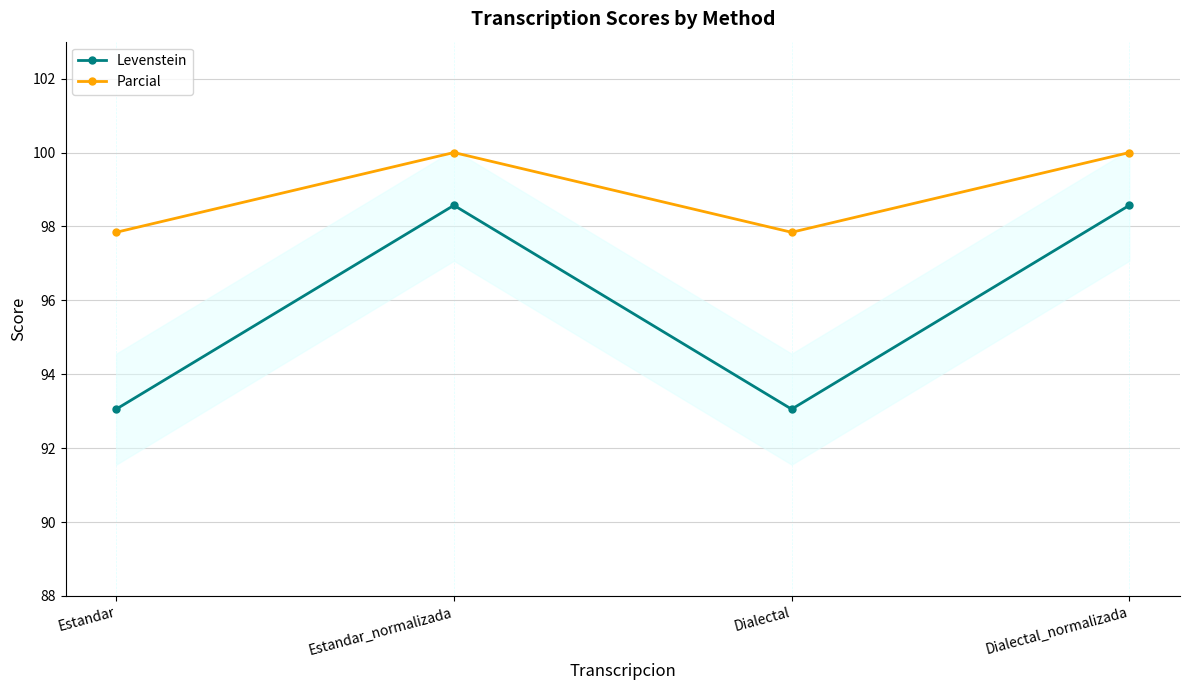

What is the label of the 3rd point from the left?

Dialectal